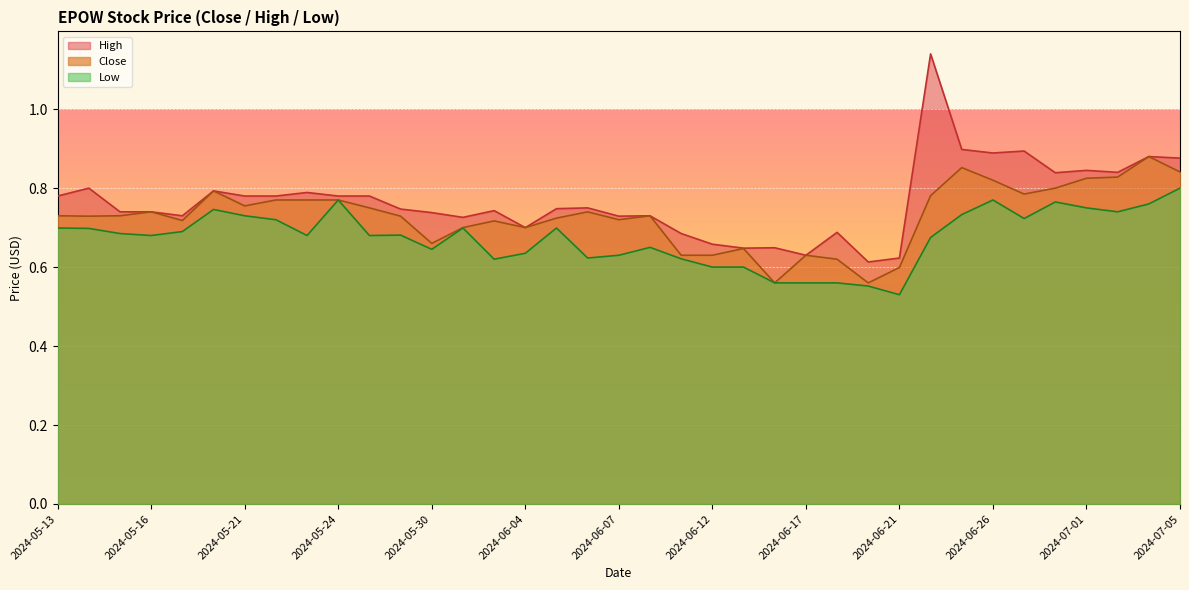

What is the maximum value shown in the chart?

1.1